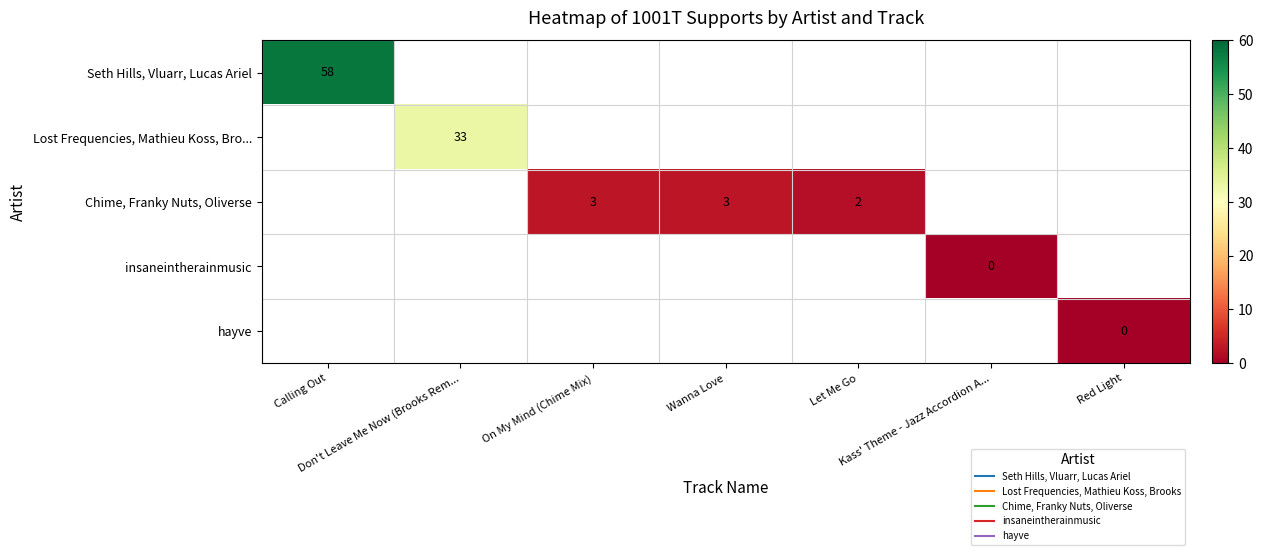

Between Let Me Go and On My Mind (Chime Mix), which is larger?

On My Mind (Chime Mix)